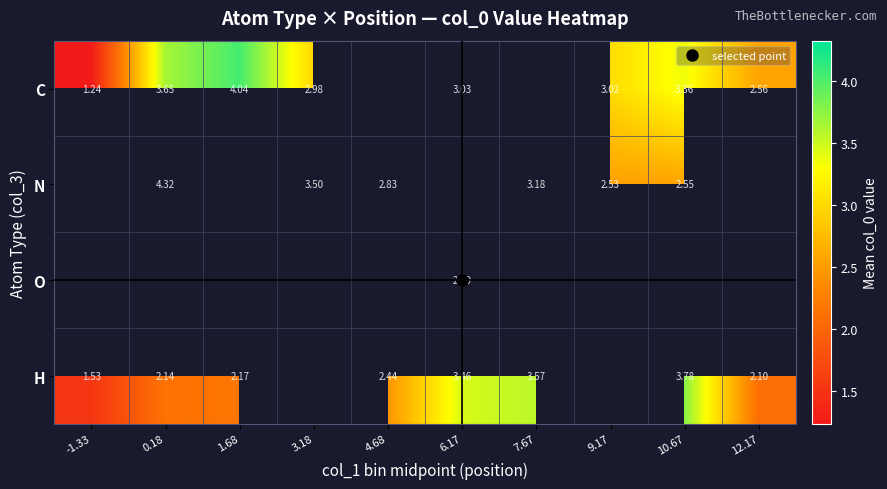

What value does the N series have at 9.17?

2.5